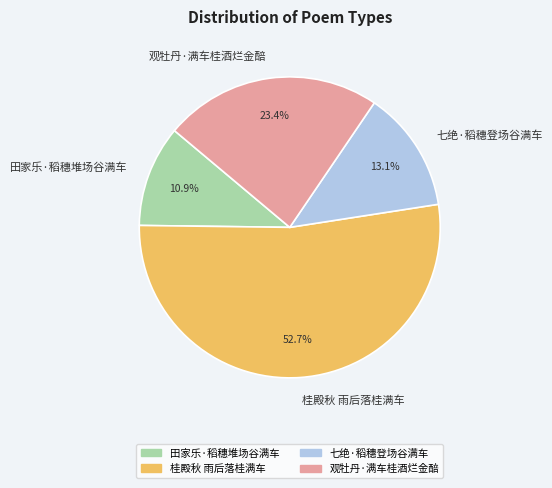

What percentage is the 七绝·稻穗登场谷满车 slice, to the nearest percent?

13%